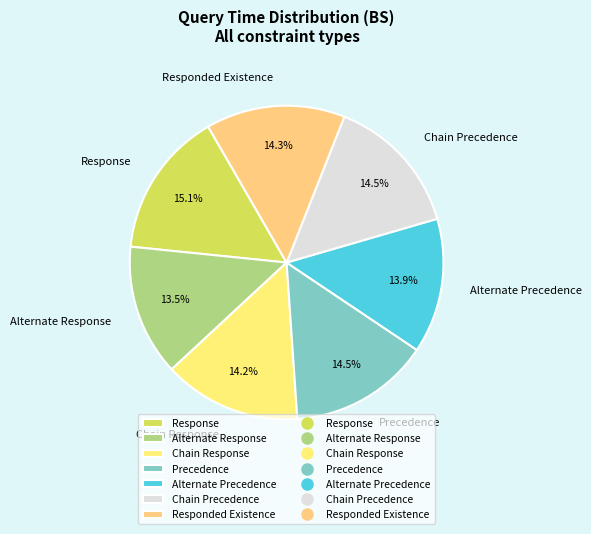

Is there any slice that represents more than half of the pie?

No